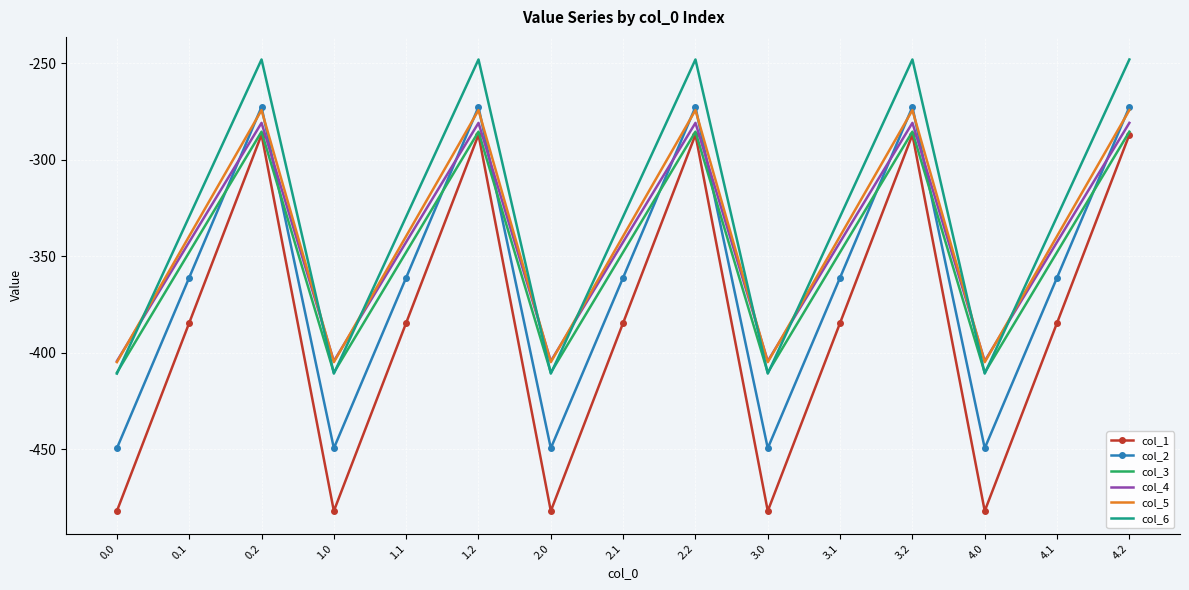

Reading left to right, transcribe all the data shown in this chart.

col_1: 0.0=-482.0	0.1=-384.6	0.2=-287.1	1.0=-482.0	1.1=-384.6	1.2=-287.1	2.0=-482.0	2.1=-384.6	2.2=-287.1	3.0=-482.0	3.1=-384.6	3.2=-287.1	4.0=-482.0	4.1=-384.6	4.2=-287.1
col_2: 0.0=-449.5	0.1=-361.1	0.2=-272.7	1.0=-449.5	1.1=-361.1	1.2=-272.7	2.0=-449.5	2.1=-361.1	2.2=-272.7	3.0=-449.5	3.1=-361.1	3.2=-272.7	4.0=-449.5	4.1=-361.1	4.2=-272.7
col_3: 0.0=-410.3	0.1=-347.9	0.2=-285.5	1.0=-410.3	1.1=-347.9	1.2=-285.5	2.0=-410.3	2.1=-347.9	2.2=-285.5	3.0=-410.3	3.1=-347.9	3.2=-285.5	4.0=-410.3	4.1=-347.9	4.2=-285.5
col_4: 0.0=-404.4	0.1=-342.7	0.2=-281.0	1.0=-404.4	1.1=-342.7	1.2=-281.0	2.0=-404.4	2.1=-342.7	2.2=-281.0	3.0=-404.4	3.1=-342.7	3.2=-281.0	4.0=-404.4	4.1=-342.7	4.2=-281.0
col_5: 0.0=-404.9	0.1=-339.6	0.2=-274.4	1.0=-404.9	1.1=-339.6	1.2=-274.4	2.0=-404.9	2.1=-339.6	2.2=-274.4	3.0=-404.9	3.1=-339.6	3.2=-274.4	4.0=-404.9	4.1=-339.6	4.2=-274.4
col_6: 0.0=-410.8	0.1=-329.5	0.2=-248.1	1.0=-410.8	1.1=-329.5	1.2=-248.1	2.0=-410.8	2.1=-329.5	2.2=-248.1	3.0=-410.8	3.1=-329.5	3.2=-248.1	4.0=-410.8	4.1=-329.5	4.2=-248.1